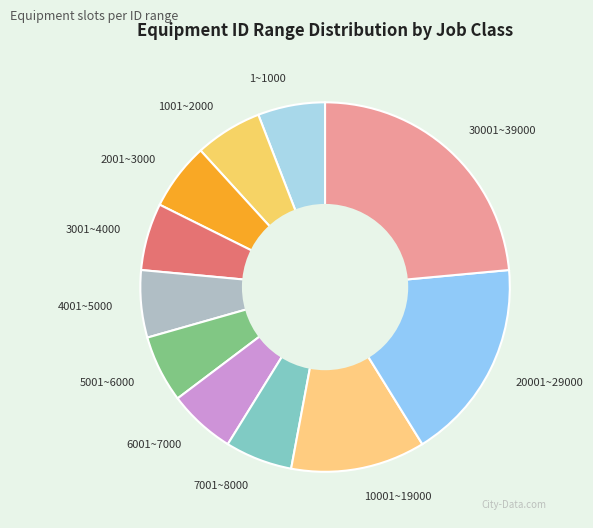

Does 4001~5000 represent more than half of the total?

No